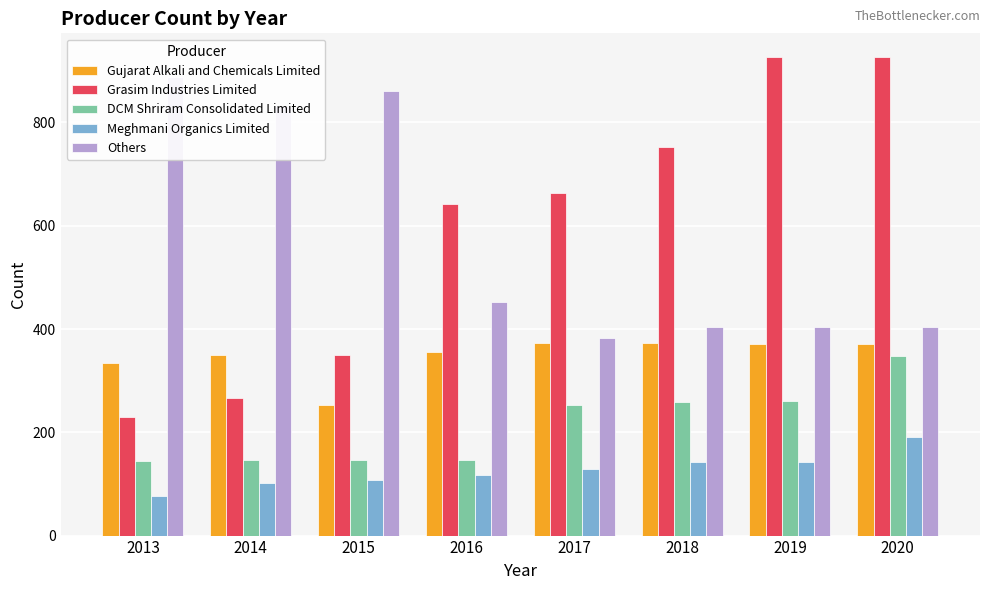

Where is DCM Shriram Consolidated Limited nearest to the value 245?

2017